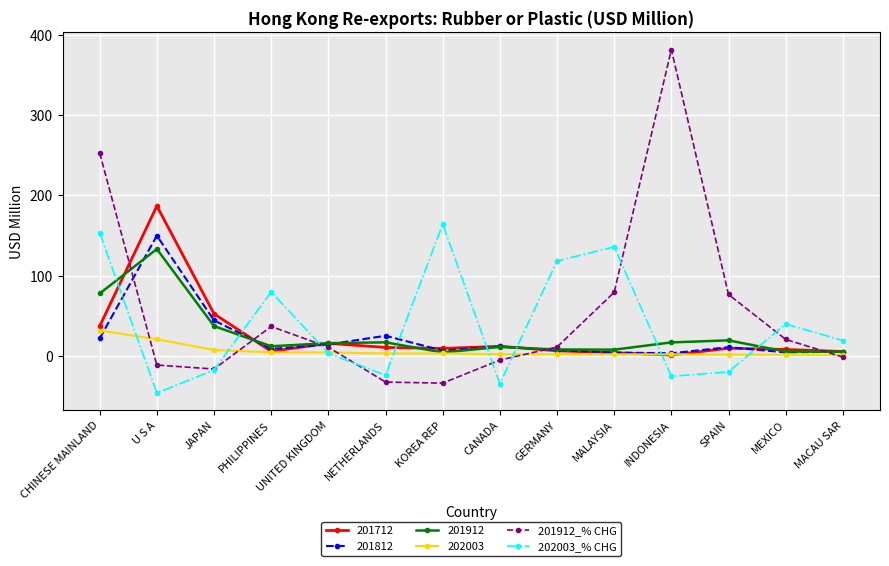

How many lines are shown in the chart?

6